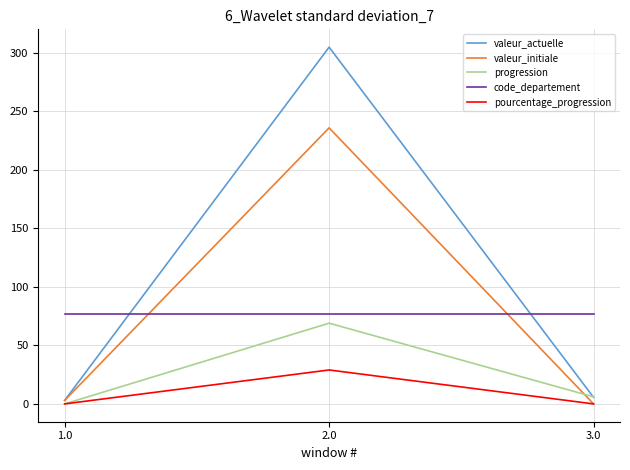

What is the greatest value displayed?

305.0